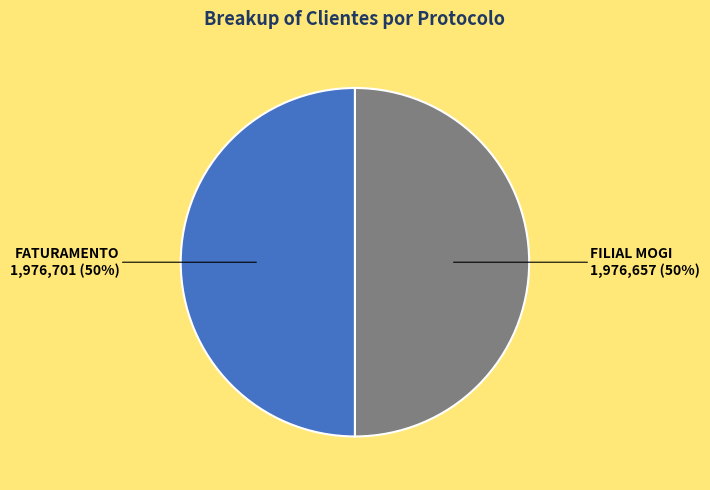

True or false: FATURAMENTO accounts for 62% of the total.

False